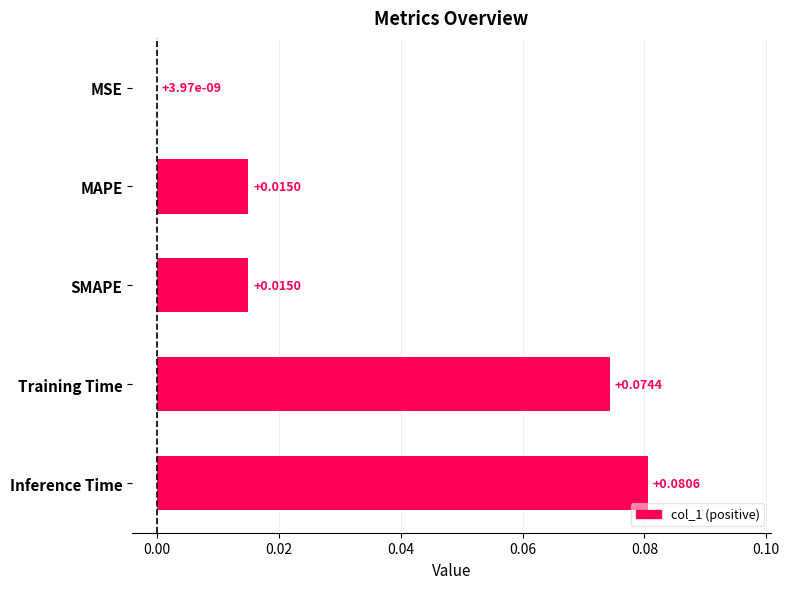

At which label is the value closest to 0?

MSE